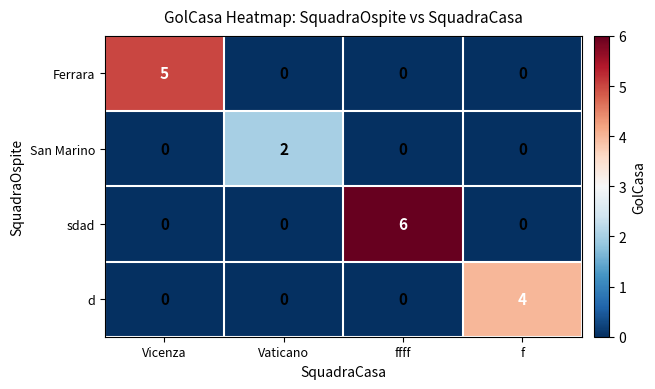

Rank the series by their maximum value, from highest to lowest.

sdad, Ferrara, d, San Marino